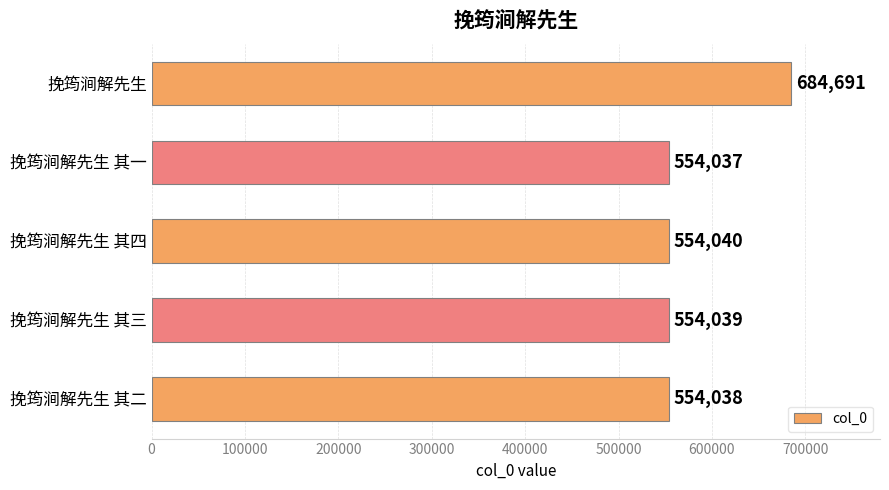

Between 挽筠涧解先生 其一 and 挽筠涧解先生 其二, which is larger?

挽筠涧解先生 其二